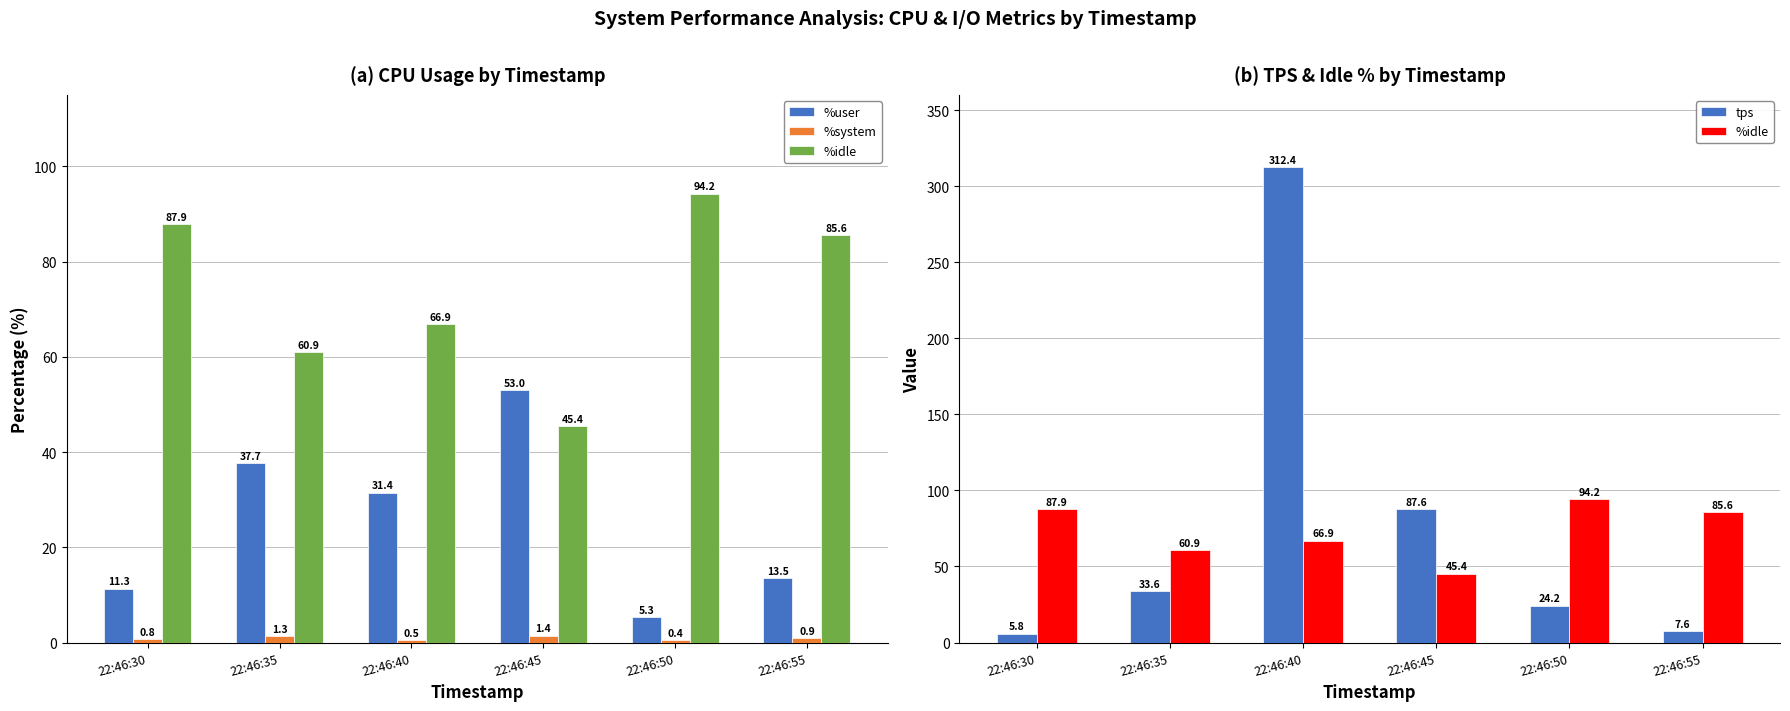

What is the value of the %idle bar at the 5th from the left?

94.2